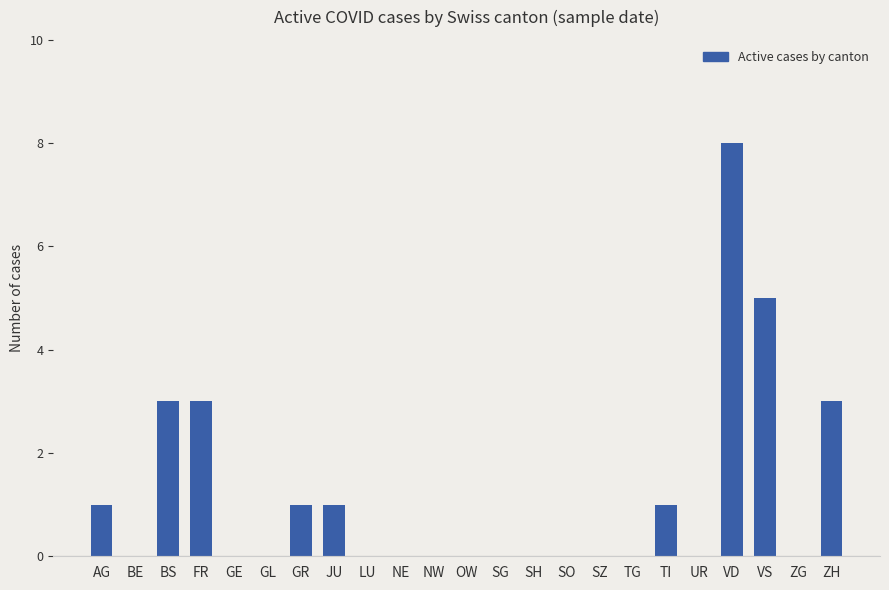

The value at GL is 0. True or false?

True